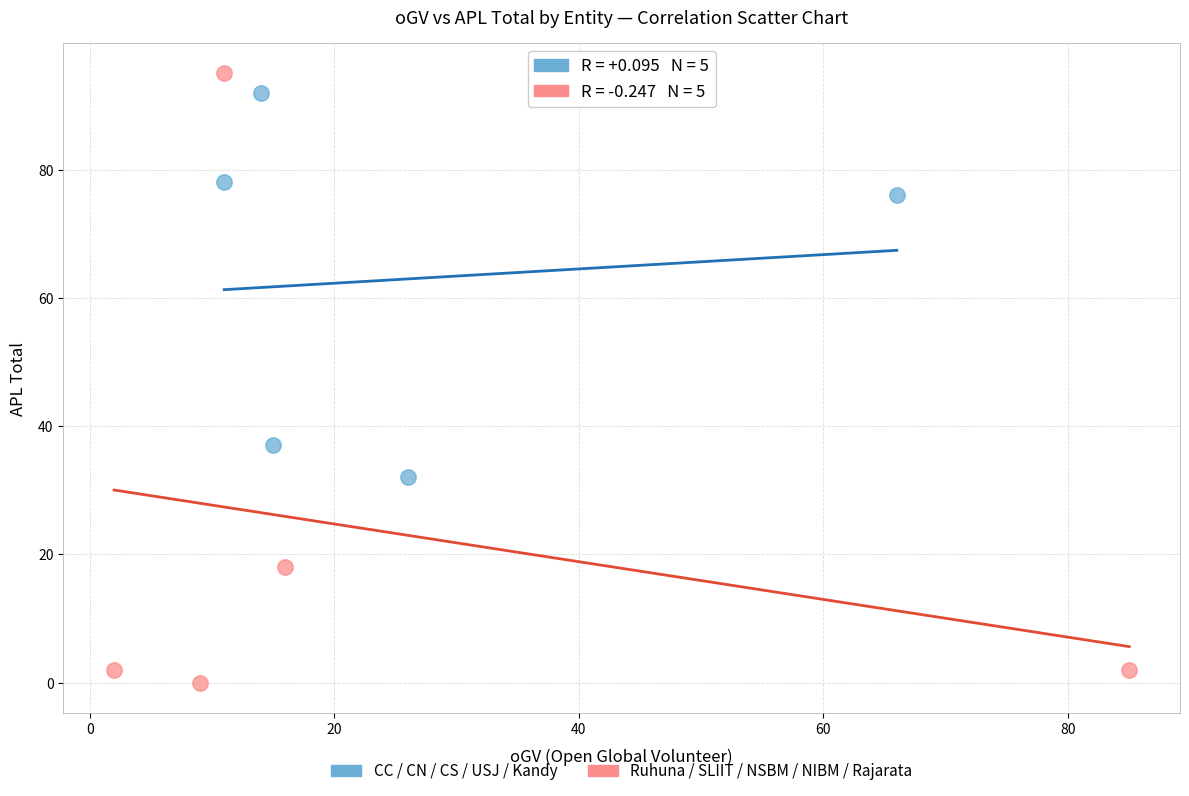

What are all the series names shown in the legend?

CC / CN / CS / USJ / Kandy, Ruhuna / SLIIT / NSBM / NIBM / Rajarata